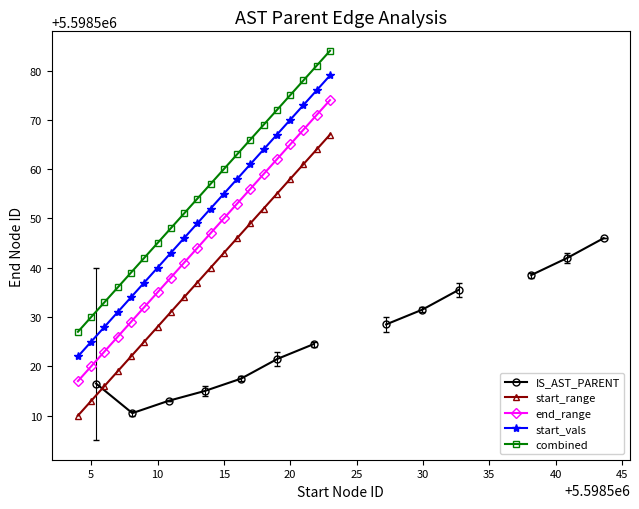

Which series has the widest spread of values?

end_range